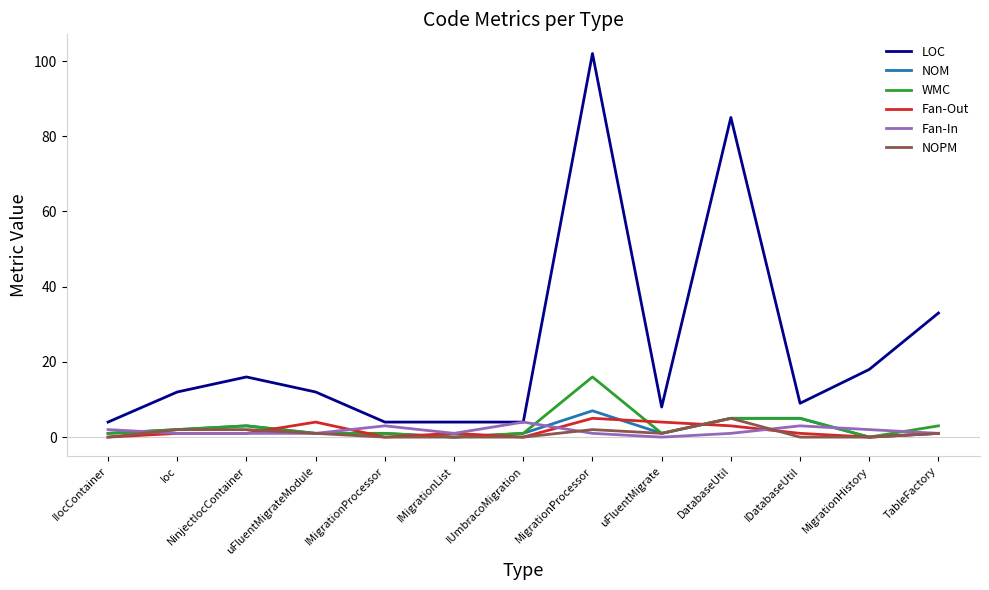

What is the maximum value for NOPM?

5